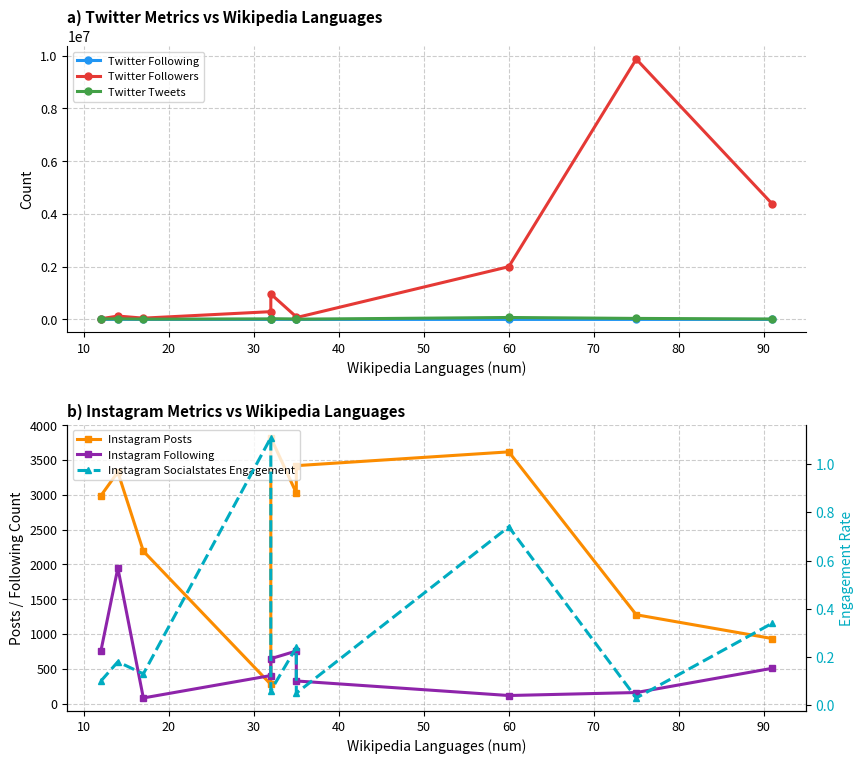

The value of Instagram Posts at 30 is 460.2. True or false?

False